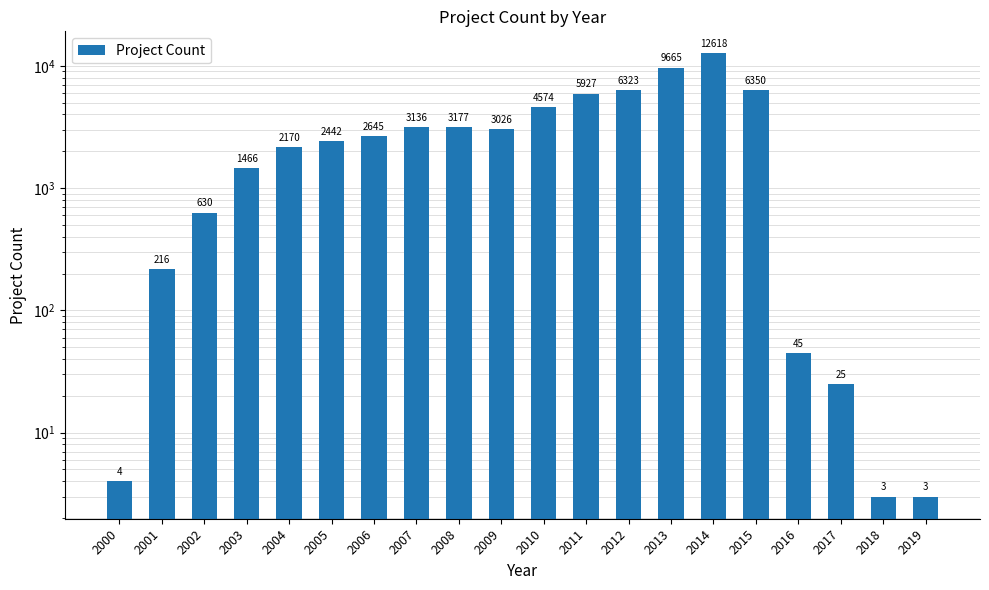

What is the change in value from 2008 to 2018?

-3174